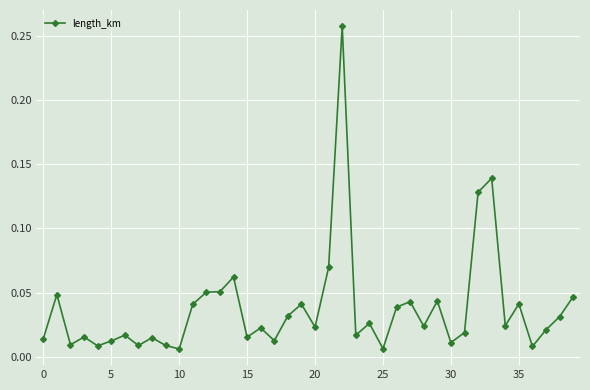

What is the sum of all values?

1.5